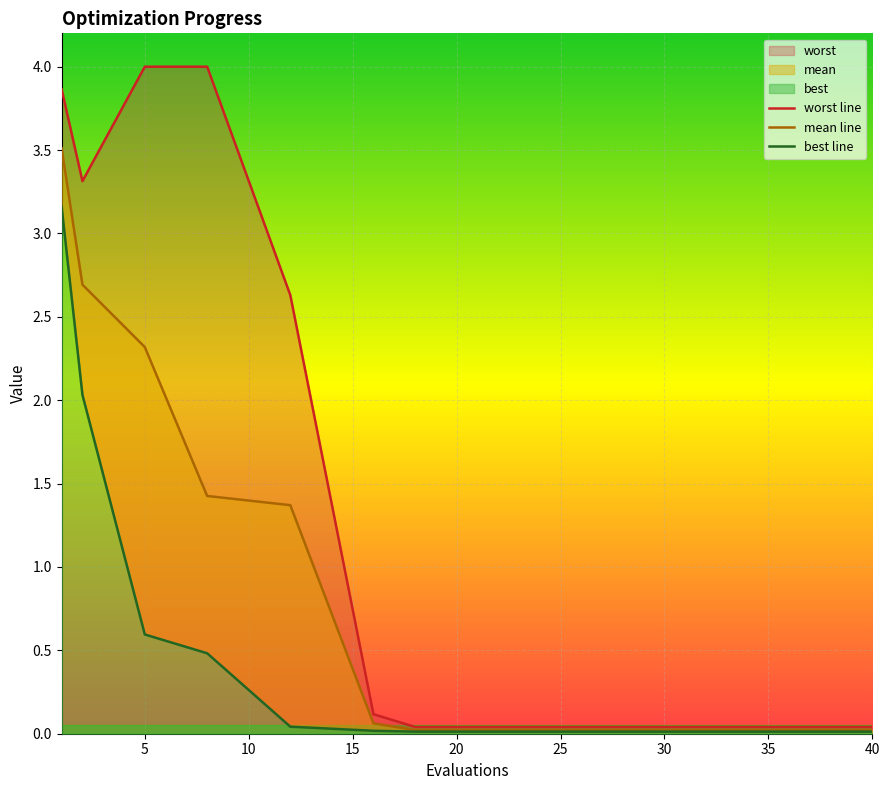

True or false: worst line and mean line cross at least once.

False